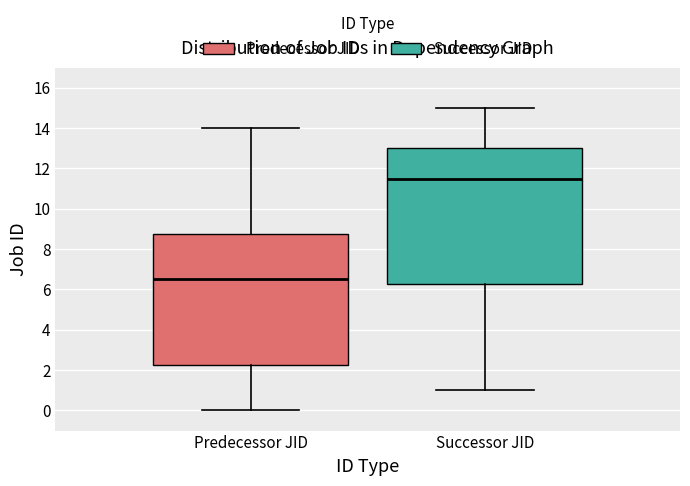

Which box is the tallest, from its lower edge to its upper edge?

Successor JID